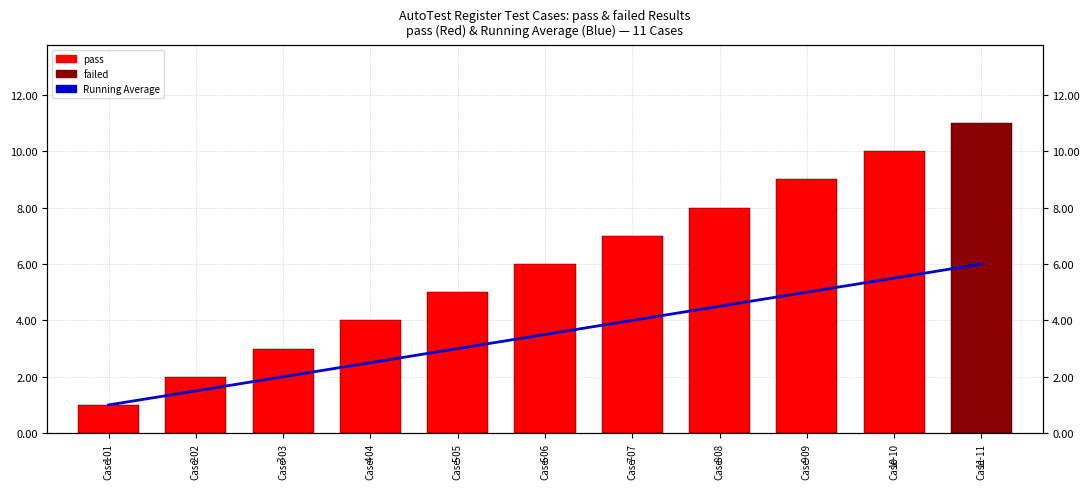

Are the bars grouped side by side (vs. stacked)?

No